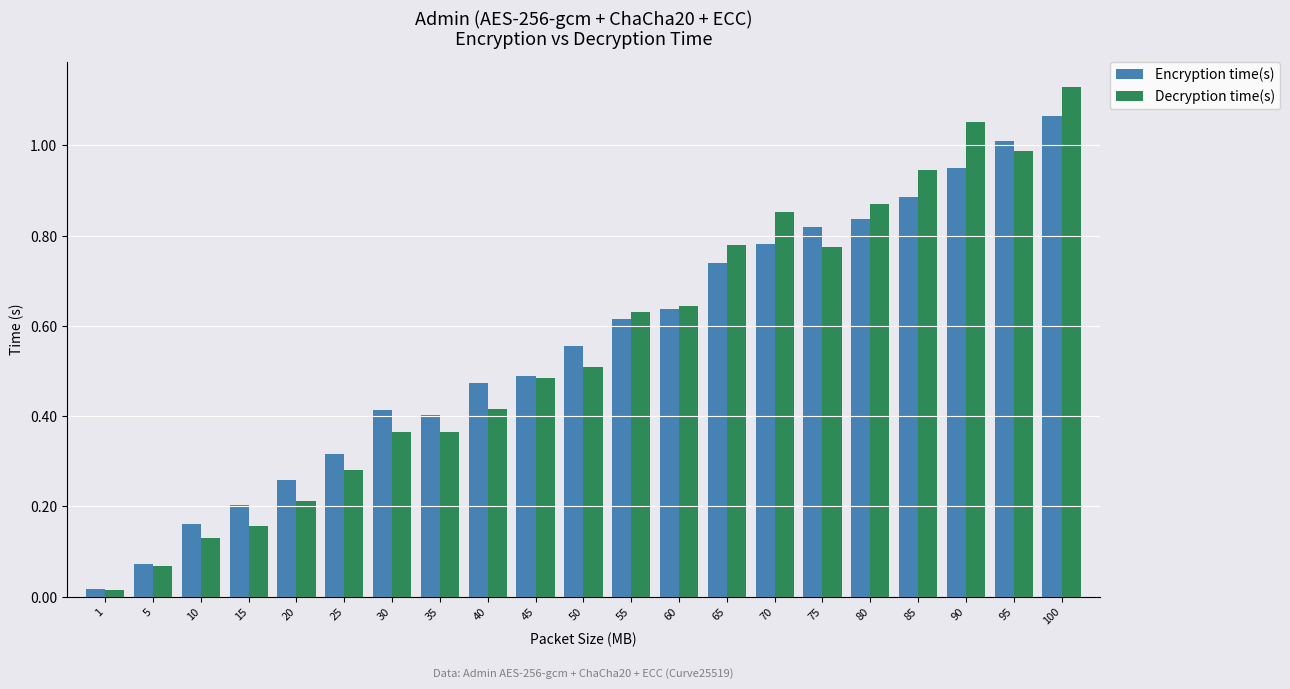

How many bars are there in each group?

2